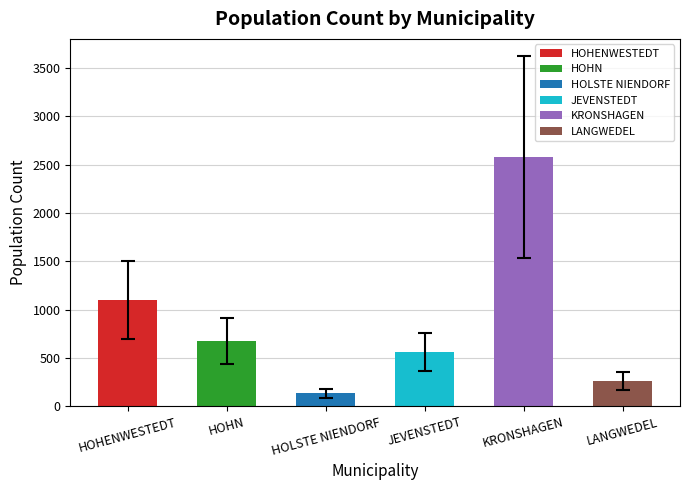

How many categories are shown in the chart?

6